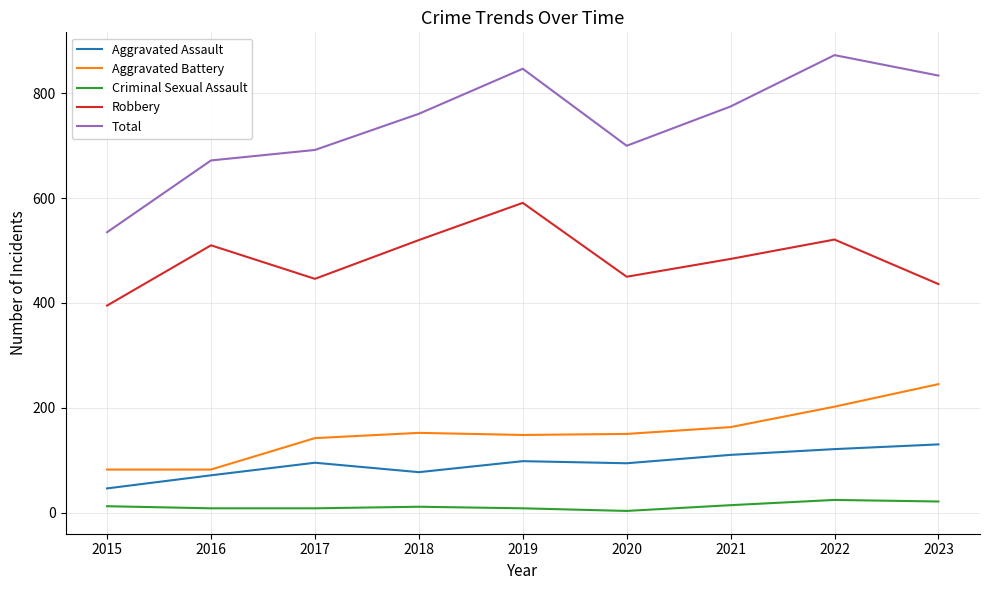

At 2021, list the series in order from smallest to largest.

Criminal Sexual Assault, Aggravated Assault, Aggravated Battery, Robbery, Total